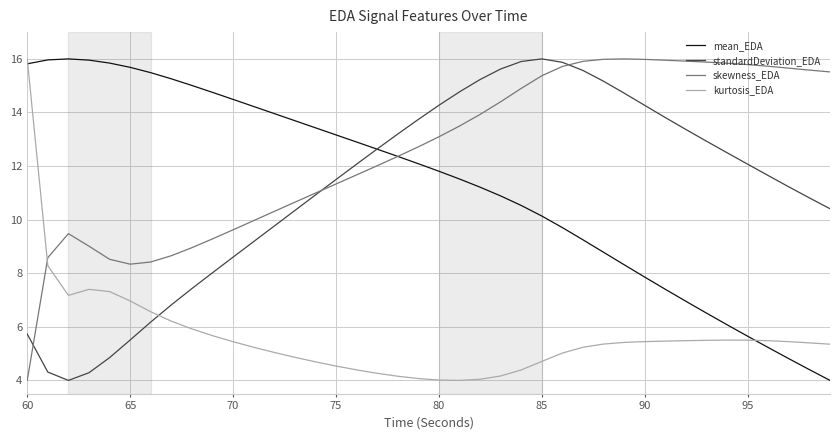

After their last crossing, which series has the higher values: mean_EDA or kurtosis_EDA?

kurtosis_EDA